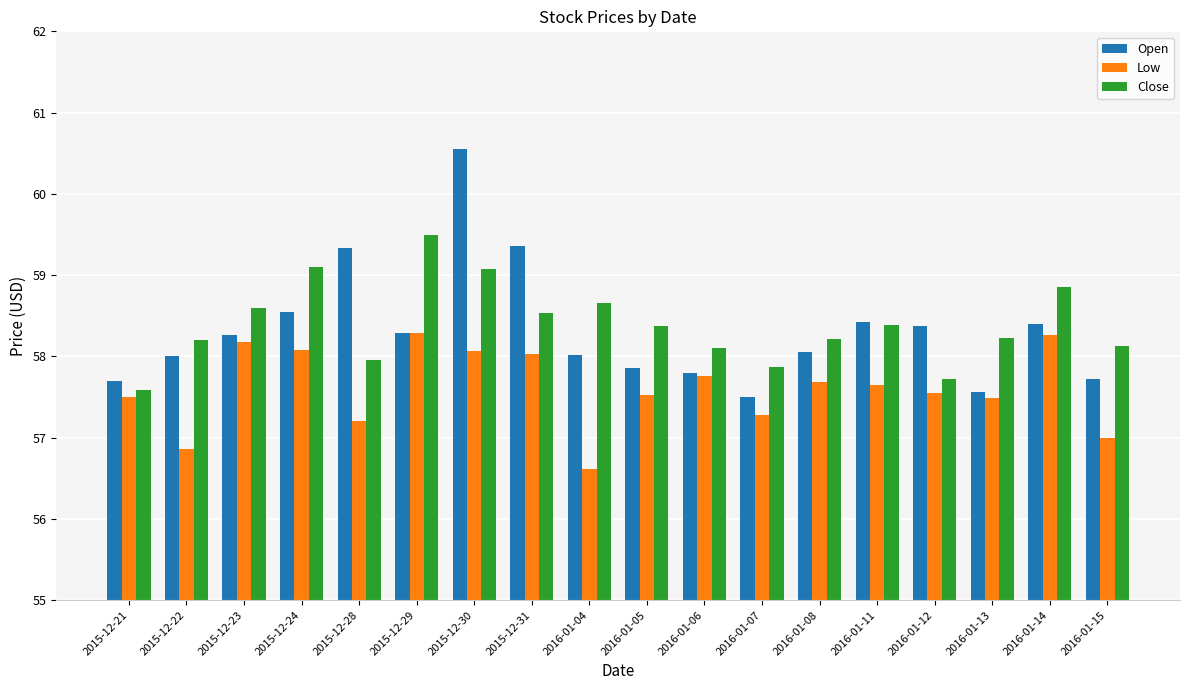

Rank the series by their maximum value, from highest to lowest.

Open, Close, Low